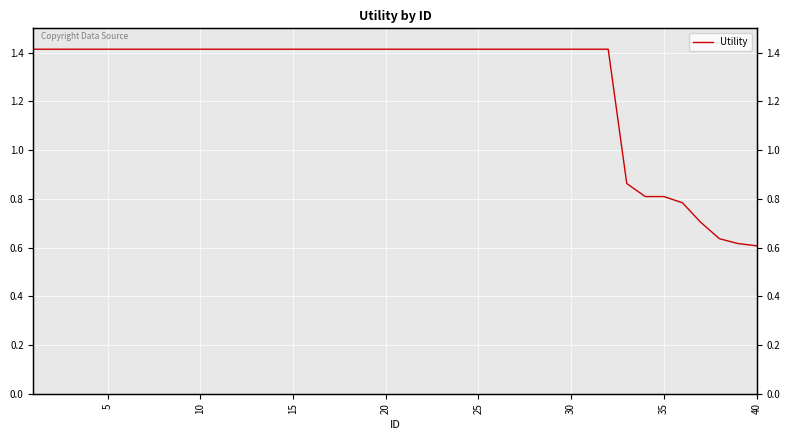

Is it true that the value at 26 is 0.9?

False